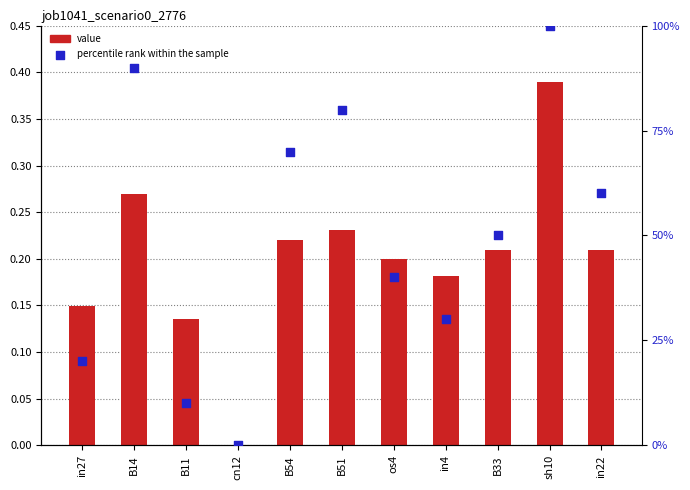

Which series reaches the minimum Y coordinate?

value